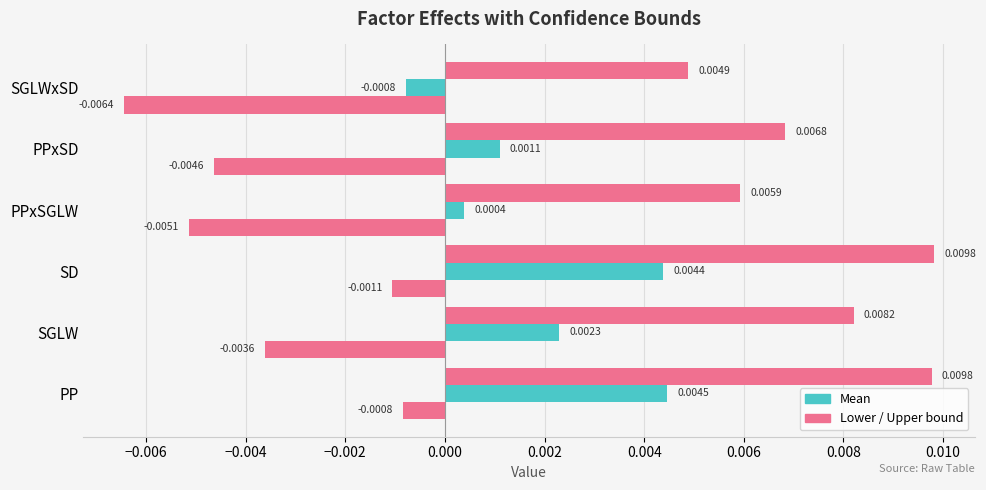

How many categories are shown in the chart?

6